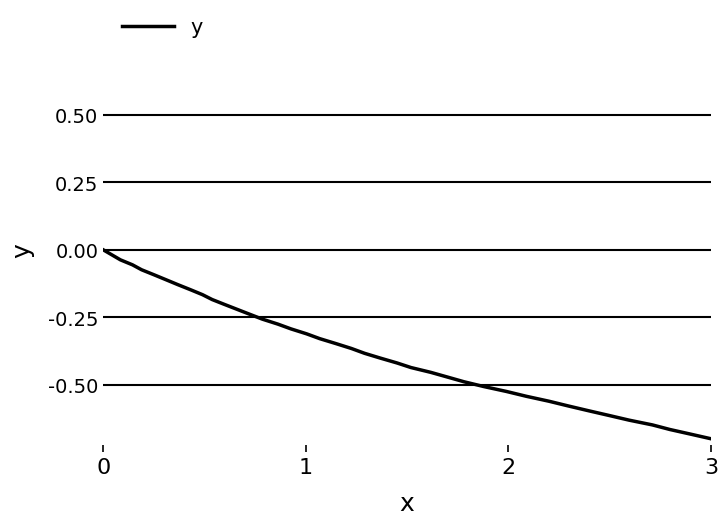

What is the difference between the maximum and minimum values?

0.7